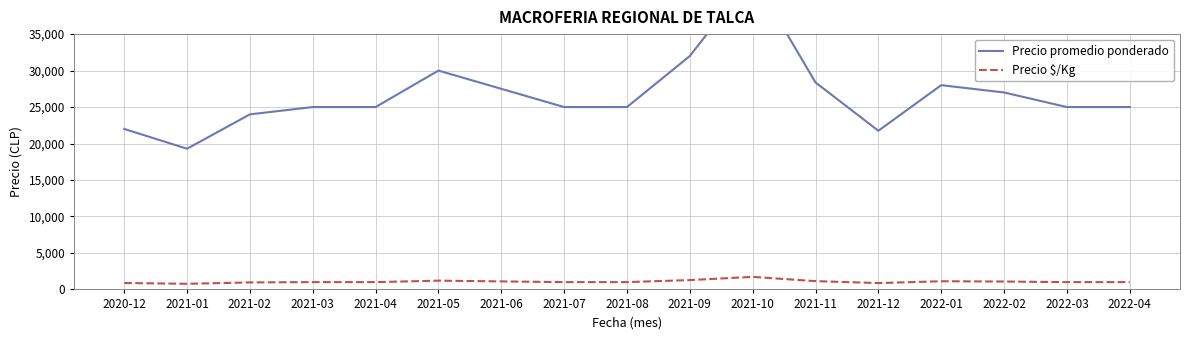

Reading left to right, list all the values displayed in this chart.

Precio promedio ponderado: 22000	19286	24000	25000	25000	30000	27500	25000	25000	32000	43000	28375	21750	28000	27000	25000	25000
Precio $/Kg: 880	771	960	1000	1000	1200	1100	1000	1000	1280	1720	1135	870	1120	1080	1000	1000